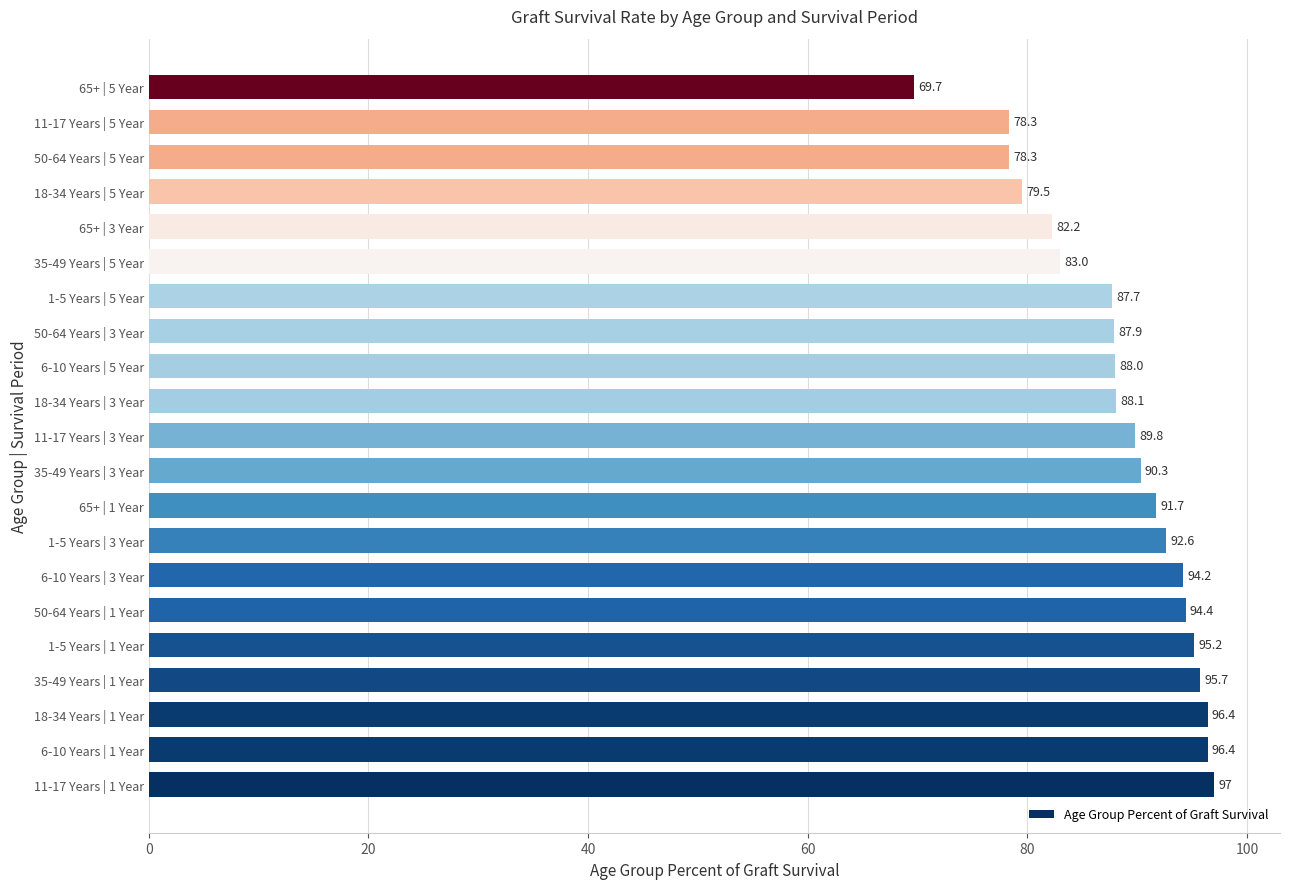

What is the difference between the maximum and minimum values?

27.3